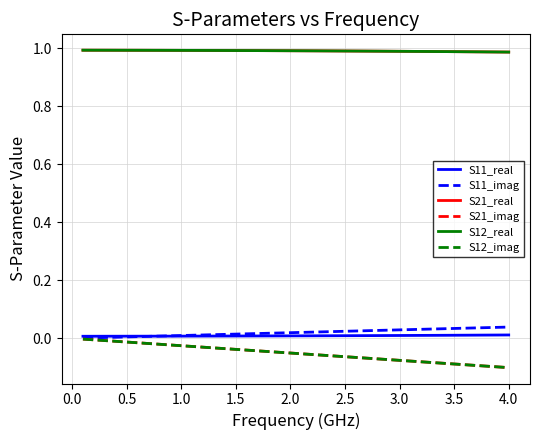

Does the chart have visible grid lines?

Yes